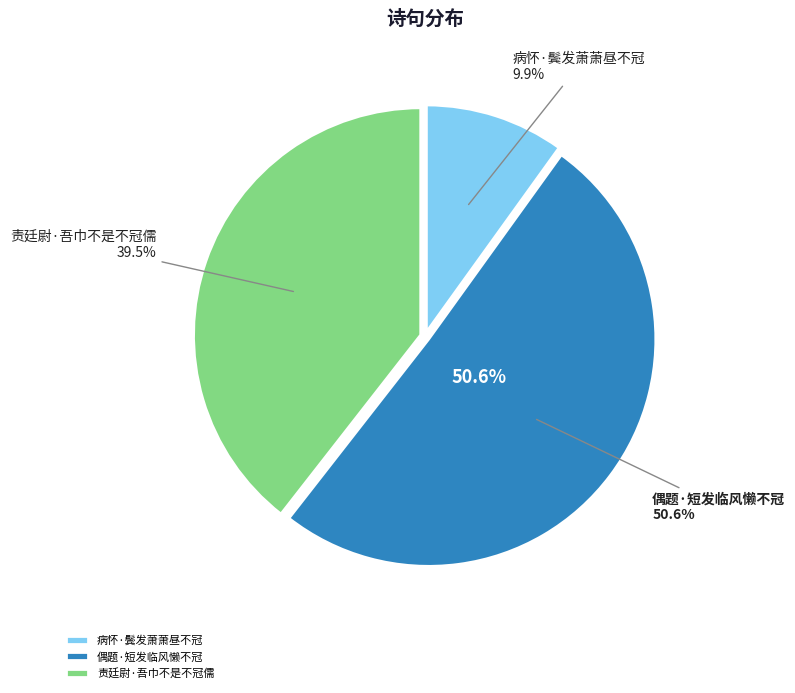

Approximately how many times larger is the value at 偶题·短发临风懒不冠 compared to 病怀·鬓发萧萧昼不冠?

5.1